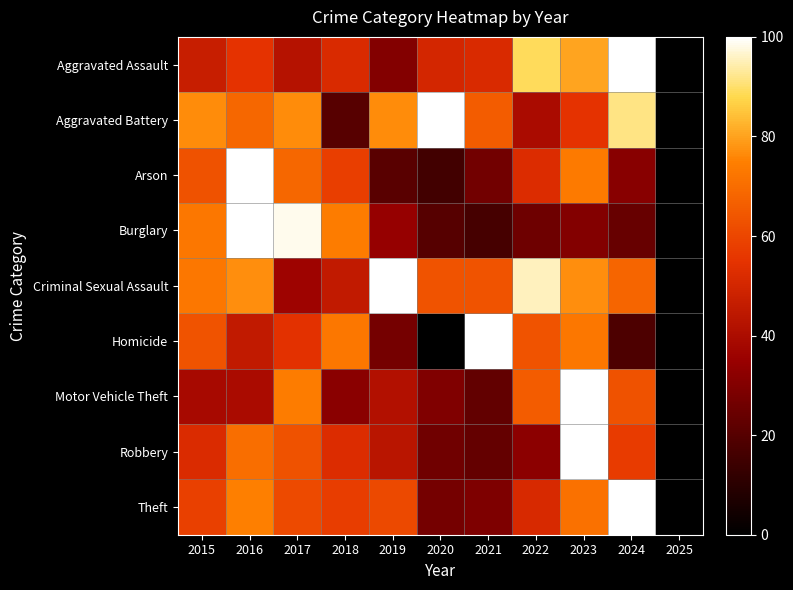

How many series are shown in this chart?

9